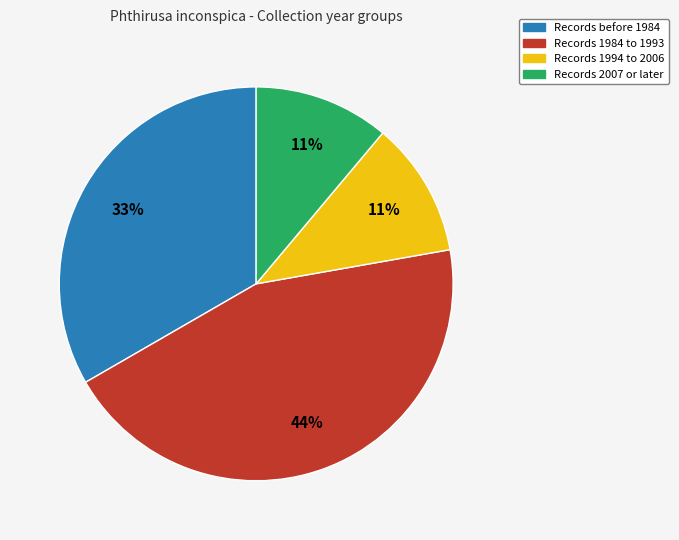

Is there a majority slice in this chart?

No